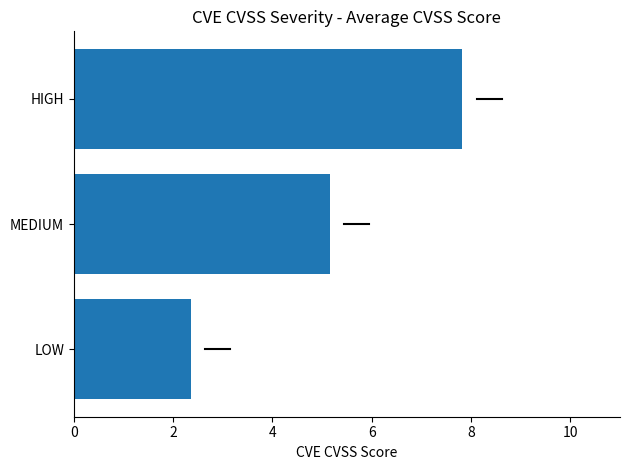

Is it true that the value at LOW is 2.4?

True